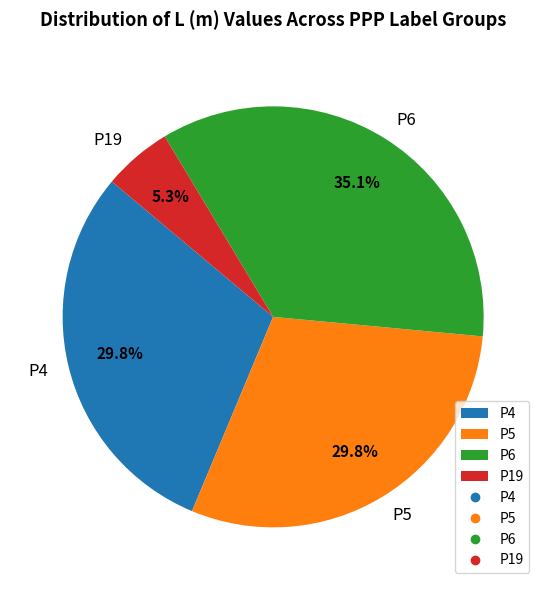

Does any single category account for the majority?

No